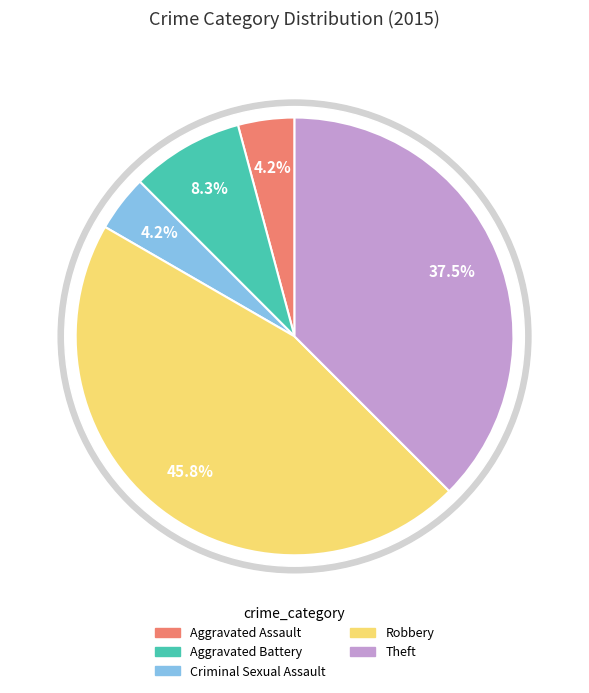

Count the number of slices in the pie.

5